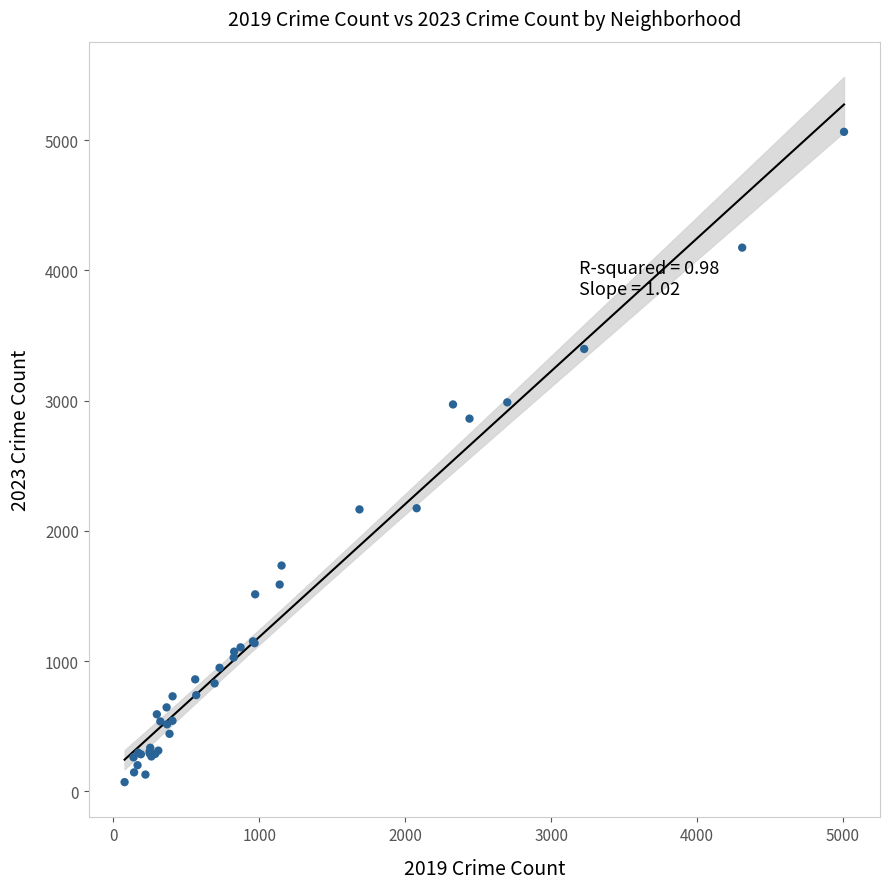

What Y value in the scatter plot is closest to 2567?

2862